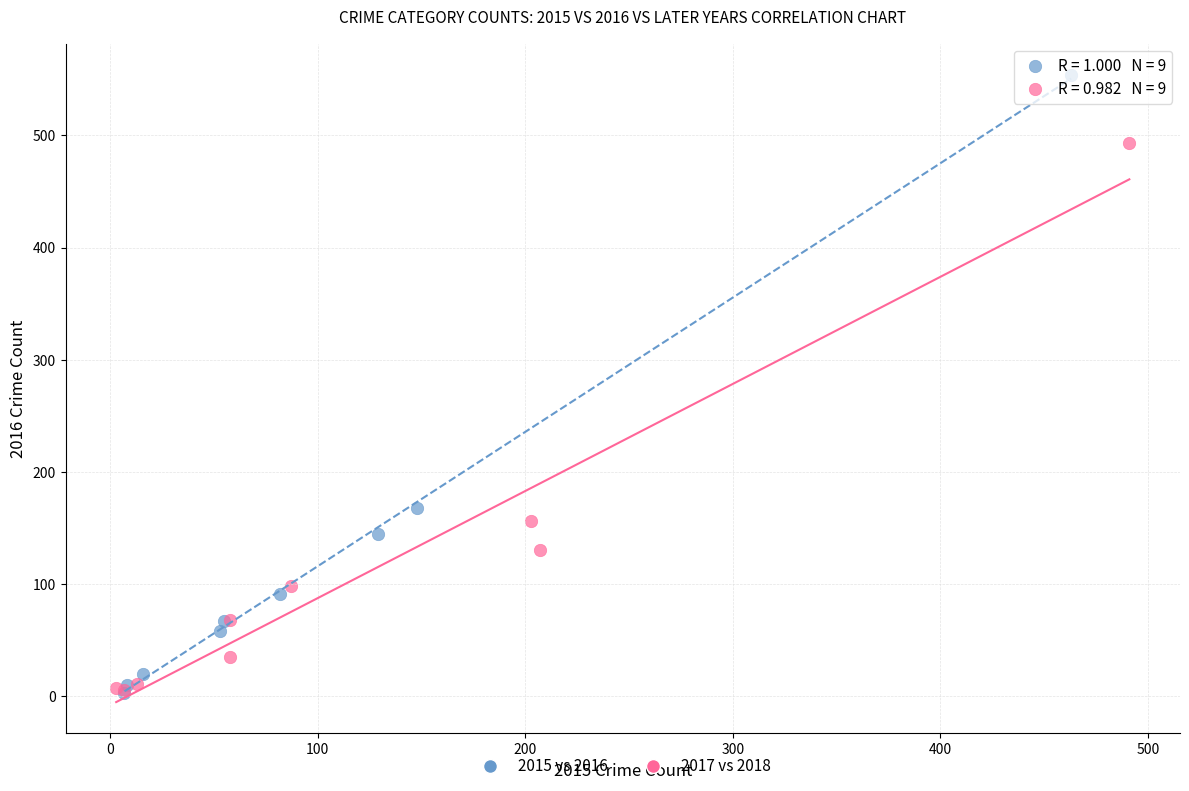

Which series has the largest Y range (max minus min)?

2015 vs 2016